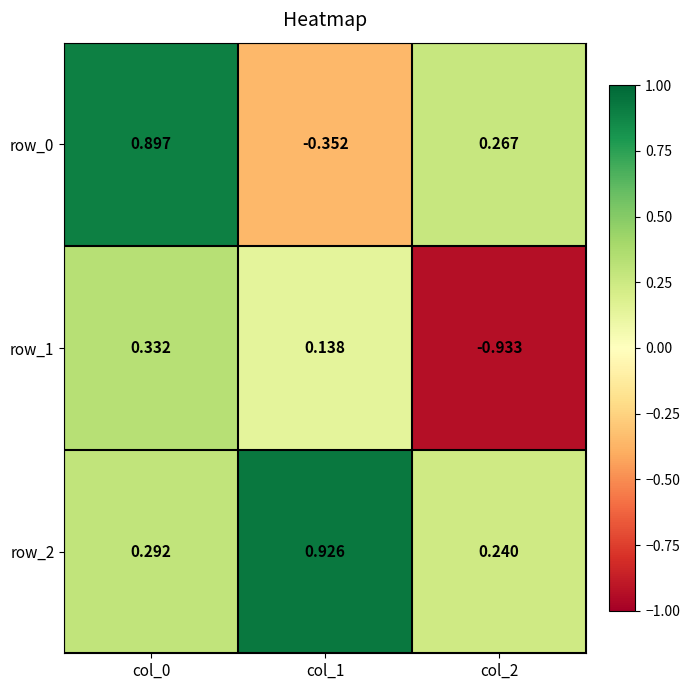

How many row_1 values are between 0 and 1?

2